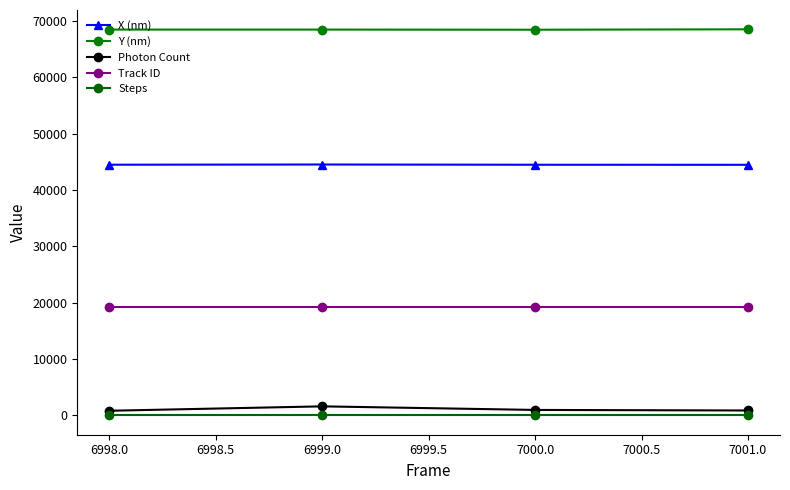

How many lines are shown in the chart?

5